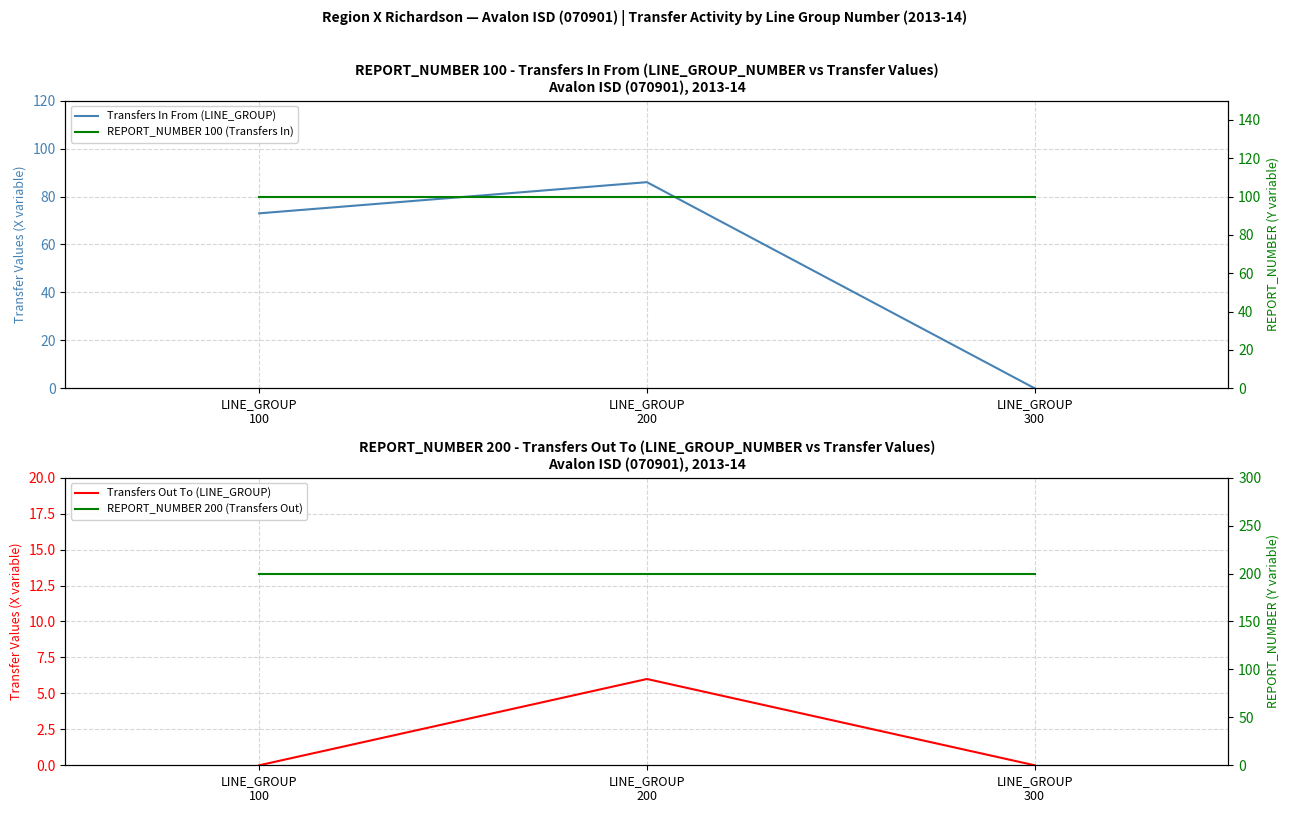

At which label is Transfers In From (LINE_GROUP) closest to 43?

LINE_GROUP
100